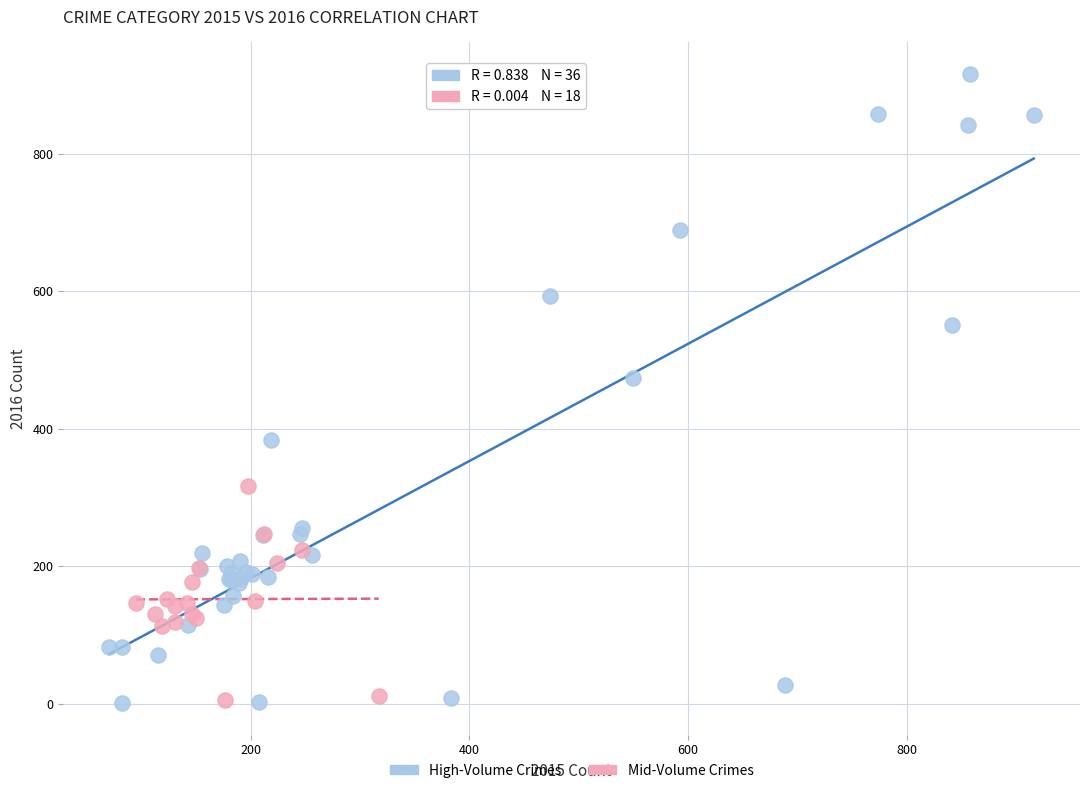

Which series has the widest spread of Y values?

High-Volume Crimes